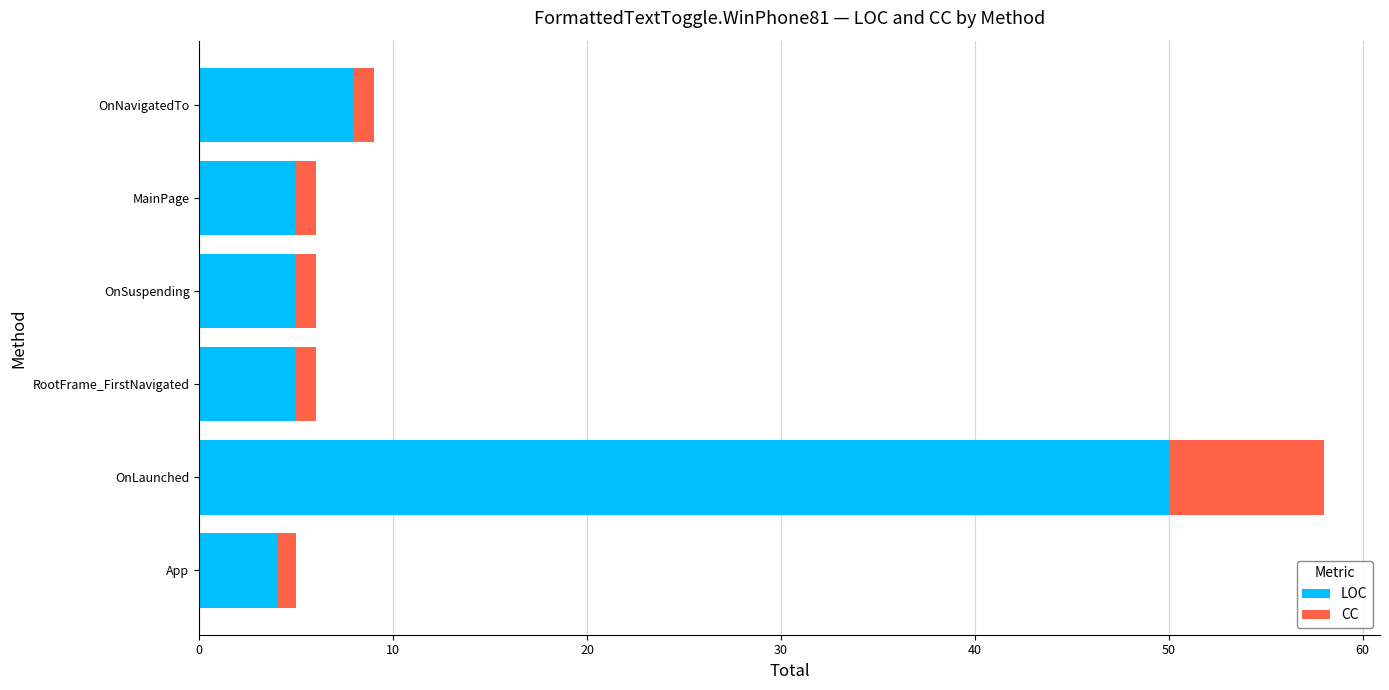

What is the difference between the maximum and second lowest values in the LOC series?

45